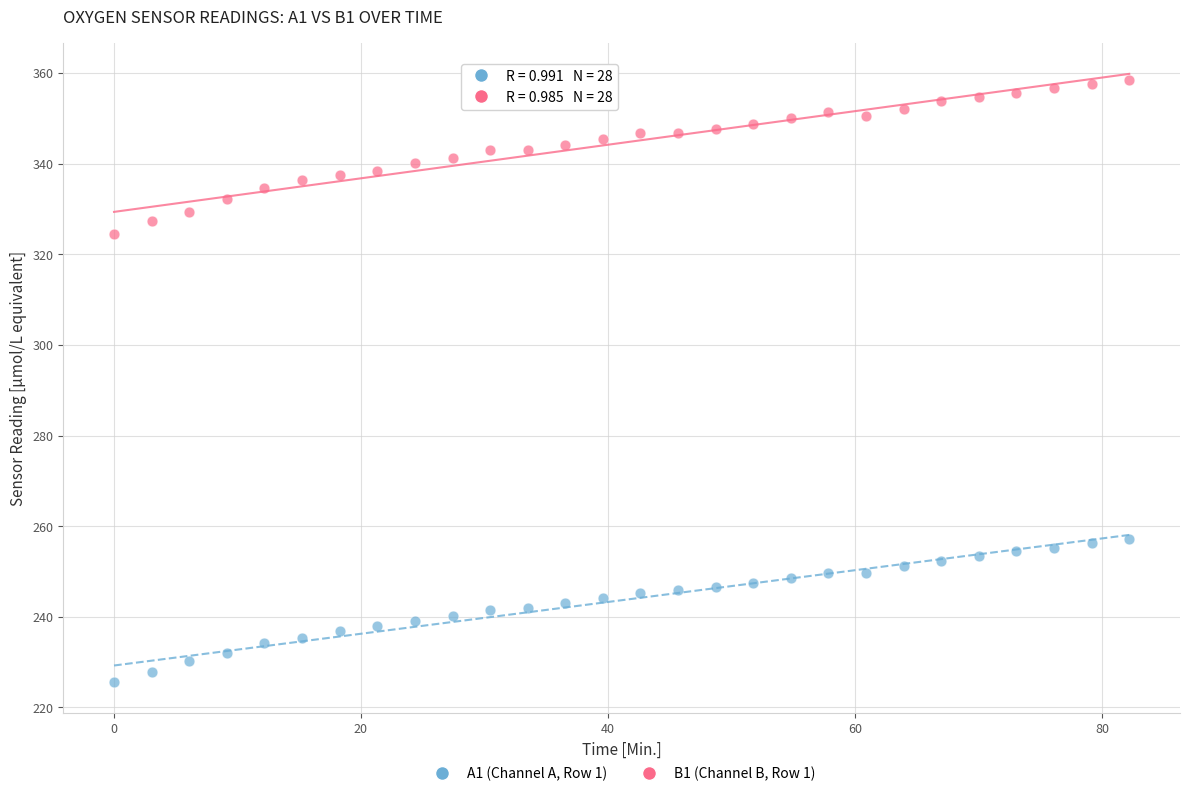

Which series contains the lowest Y value?

A1 (Channel A, Row 1)